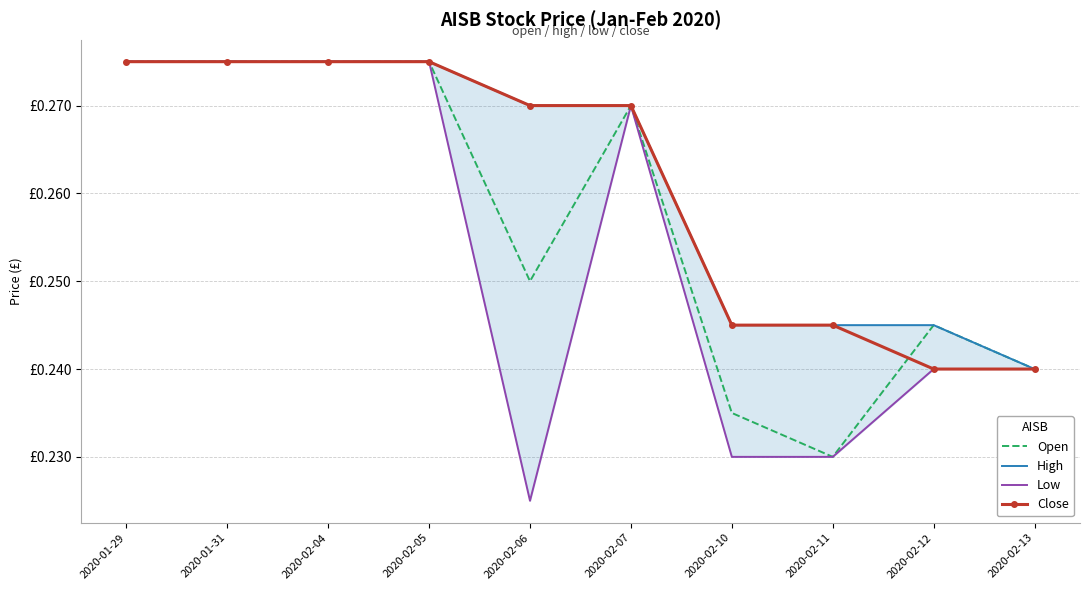

List the labels in order of Close value, largest first.

2020-01-29, 2020-01-31, 2020-02-04, 2020-02-05, 2020-02-06, 2020-02-07, 2020-02-10, 2020-02-11, 2020-02-12, 2020-02-13